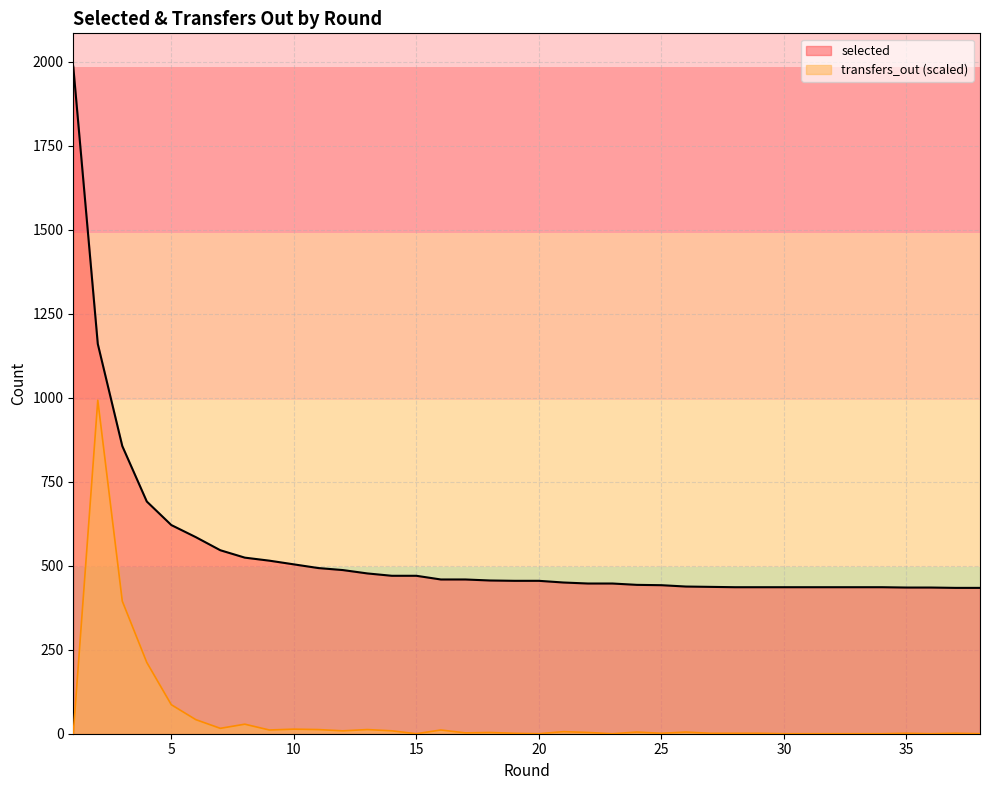

What is the difference between the selected values at 17 and 33?

23.0